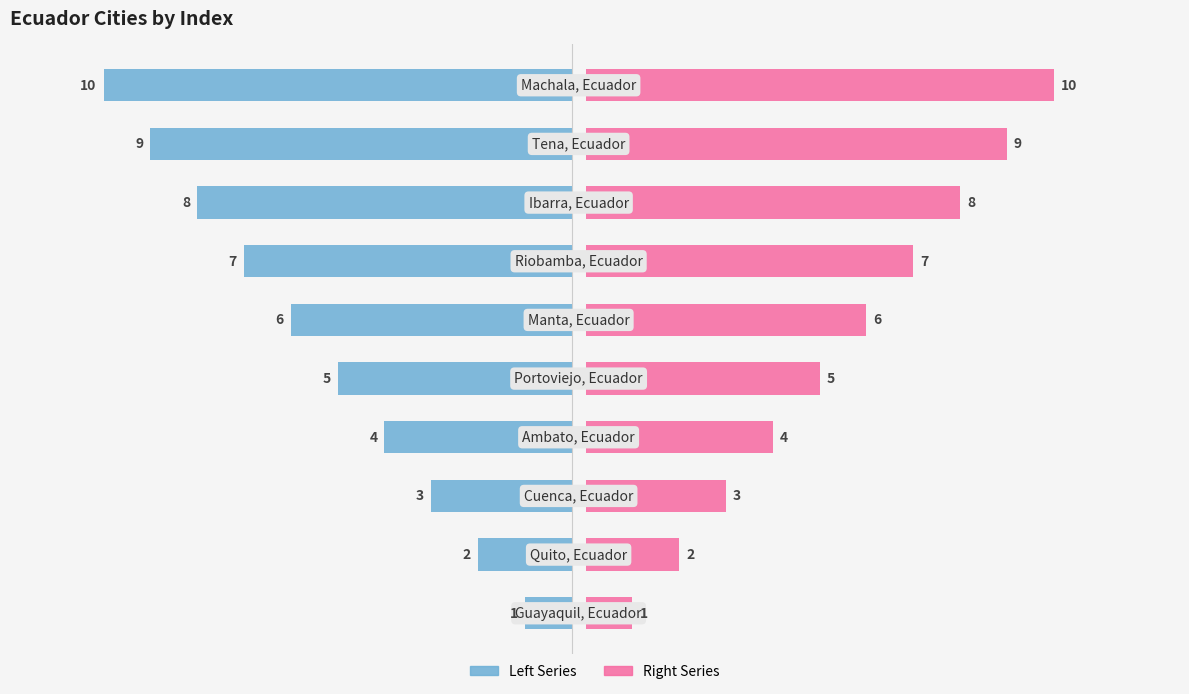

What is the sum of all col_0 (right) values?

55.0